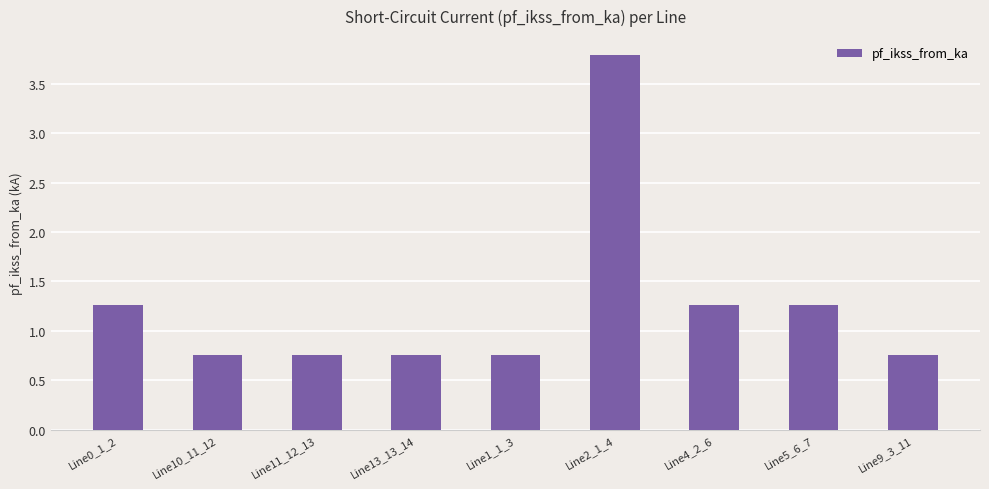

Which category has the highest value across all series?

Line2_1_4